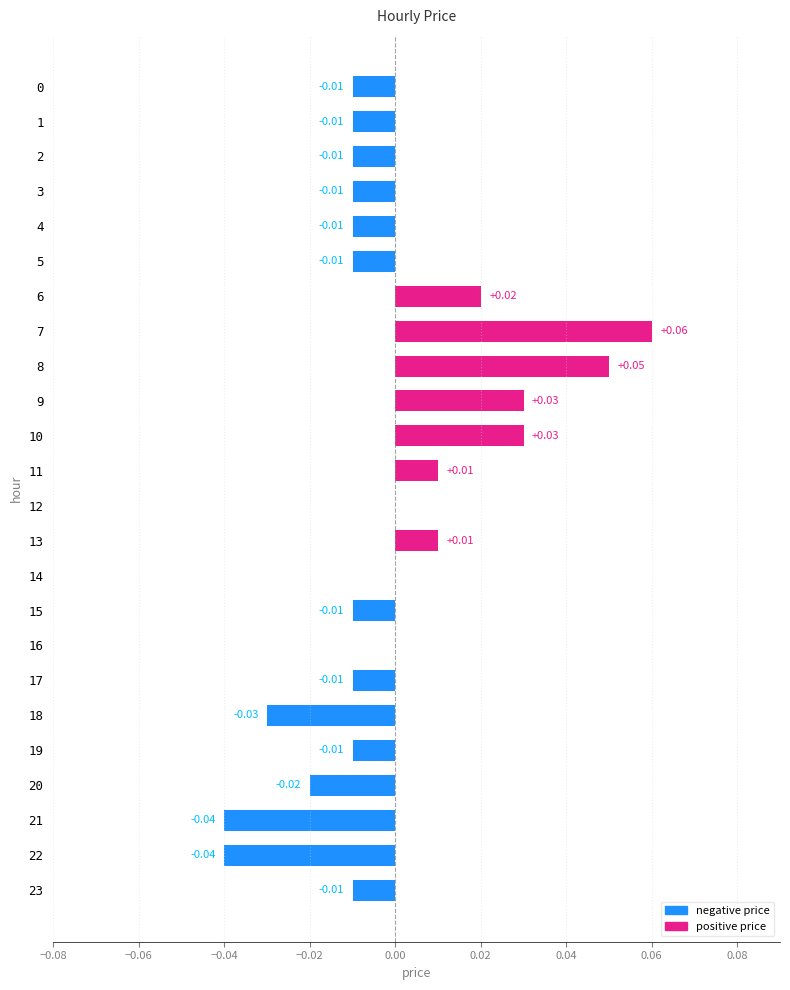

What is the change in value from 0 to 8?

+0.1